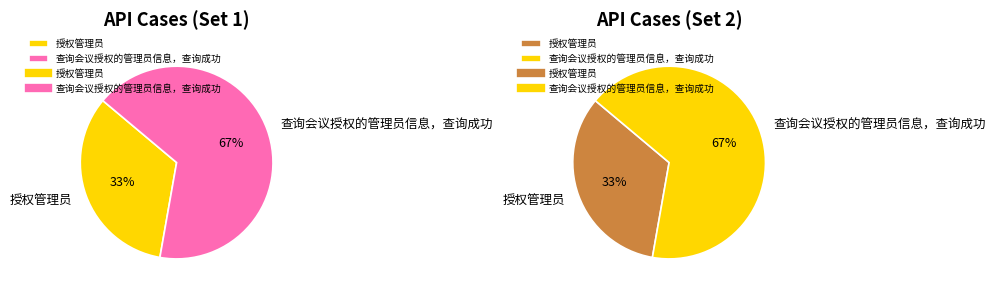

True or false: 授权管理员 accounts for 33% of the total.

True